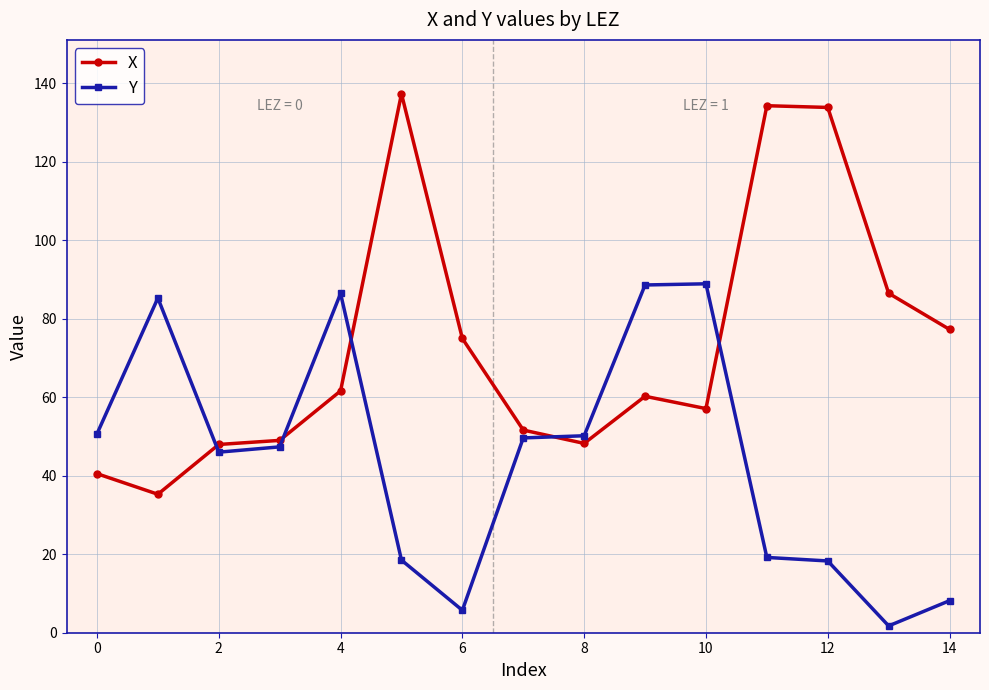

How many intersections are there between Y and X?

5